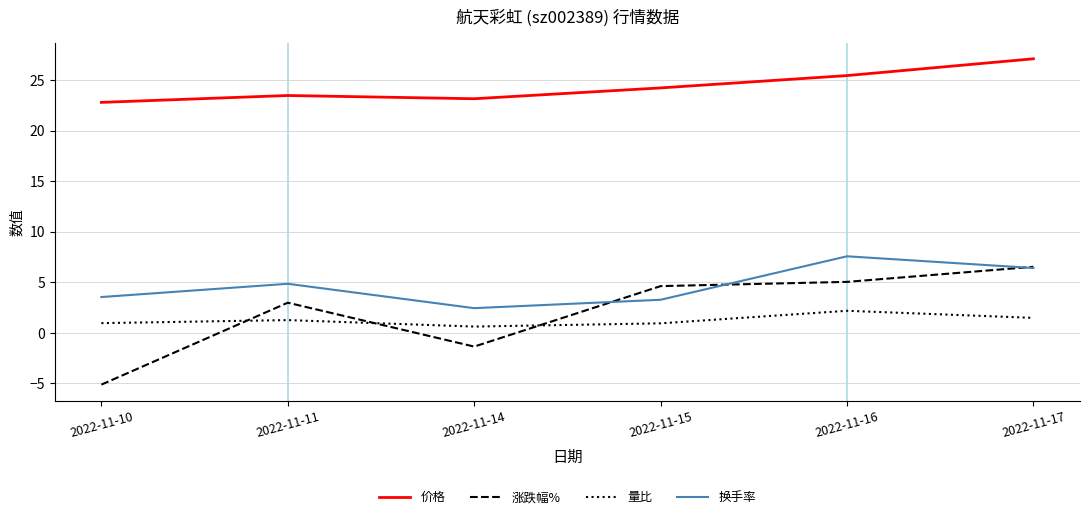

At which category does 价格 reach its first local peak?

2022-11-11